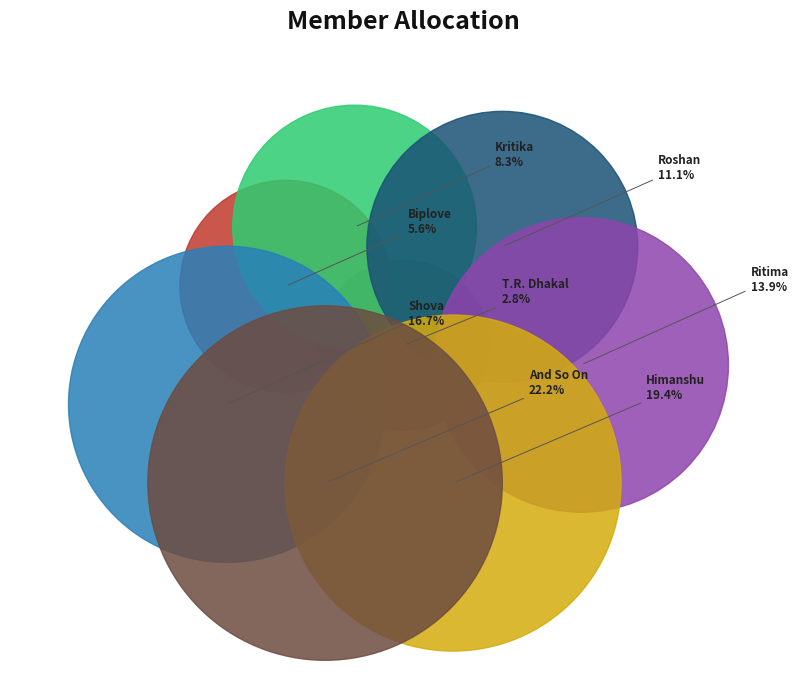

What is the total percentage of Himanshu and Biplove?

25.0%